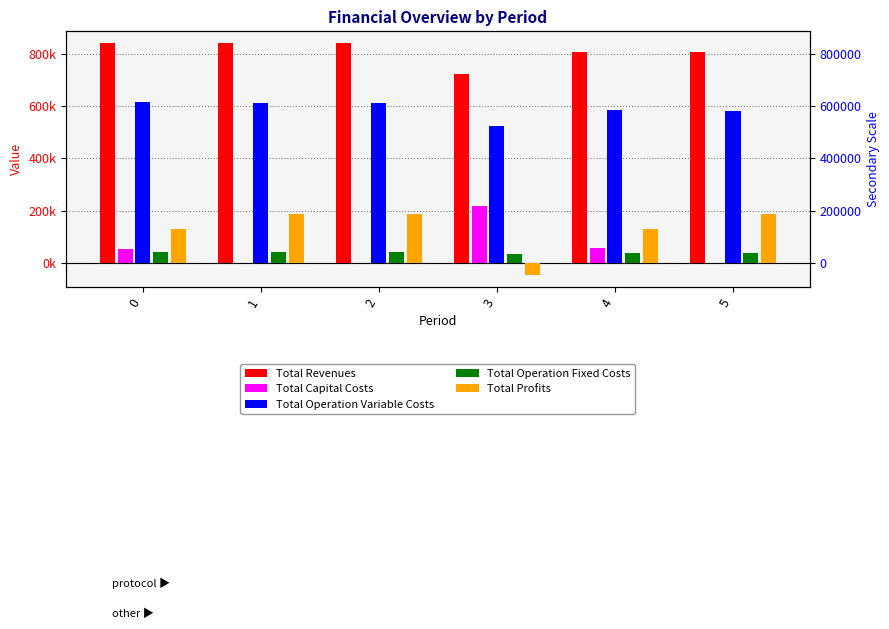

What is the difference between the second highest and second lowest values in the Total Revenues series?

33512.8